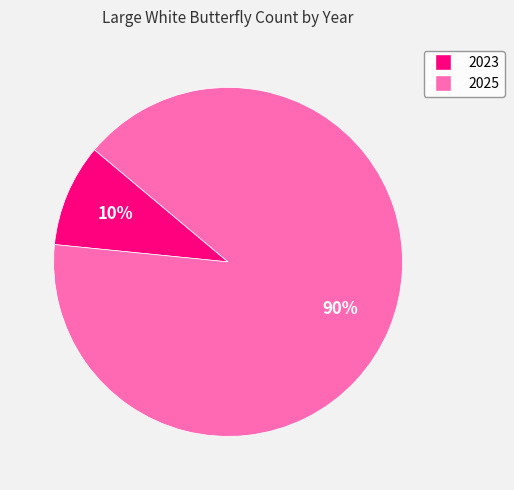

Which has a higher value, 2025 or 2023?

2025